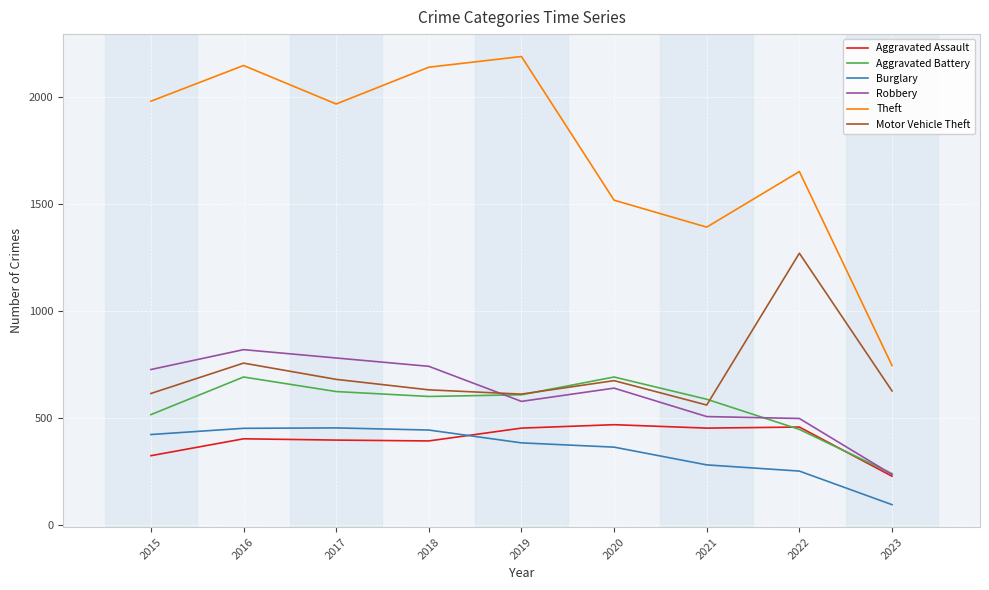

What is the greatest value displayed?

2190